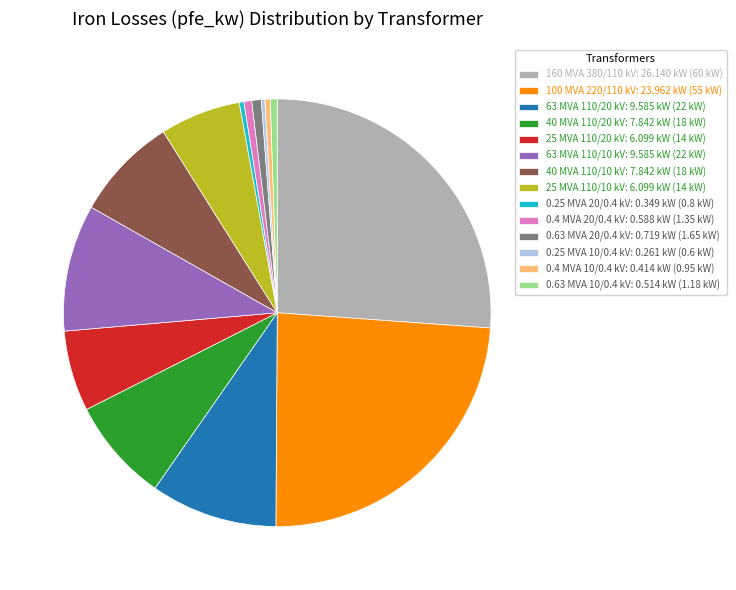

Is it true that 160 MVA 380/110 kV is 32% of the pie?

False